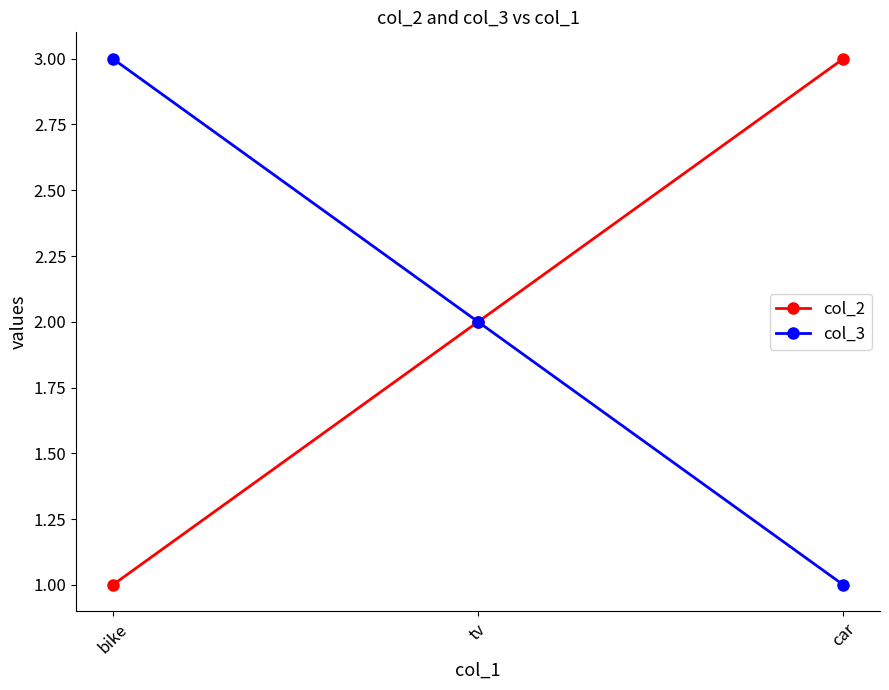

What is the total value across all series at car?

4